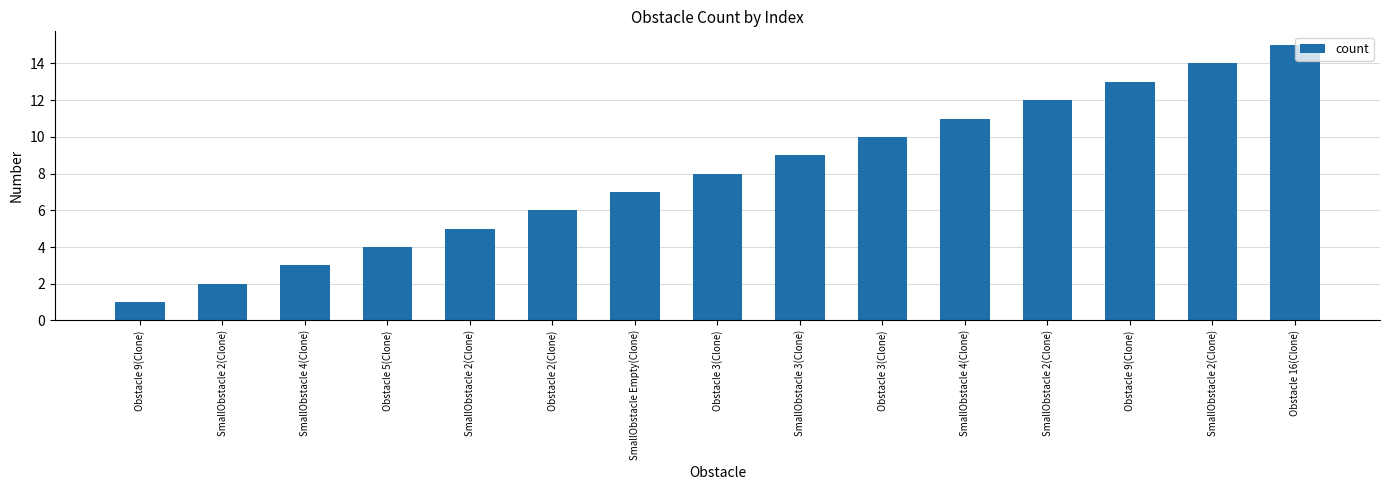

Does the chart contain any negative values?

No